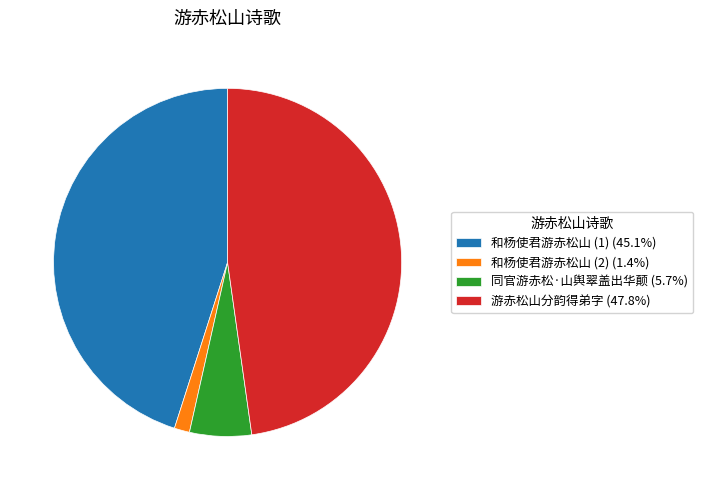

Does any single category account for the majority?

No